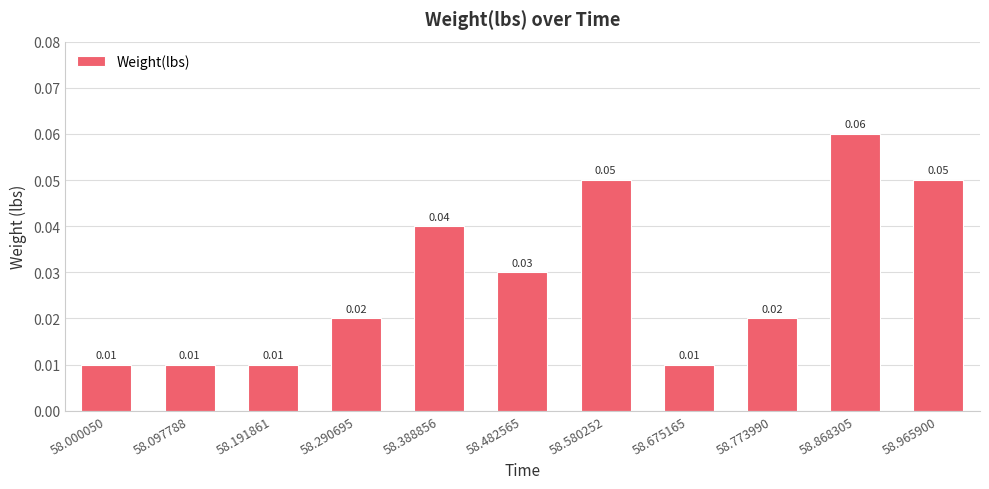

Between 58.675165 and 58.388856, which is larger?

58.388856